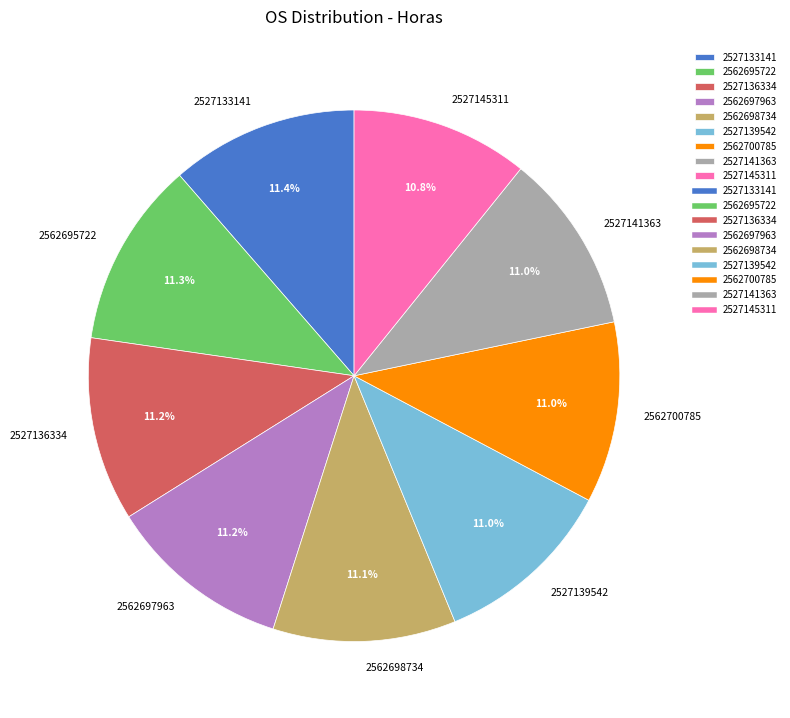

To the nearest percent, what portion does 2527136334 represent?

11%